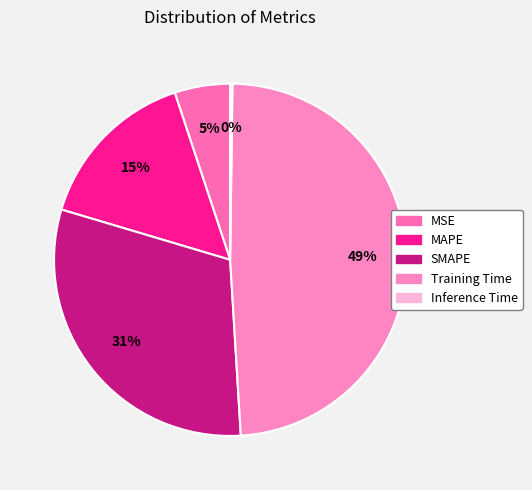

How many slices are in this pie chart?

5